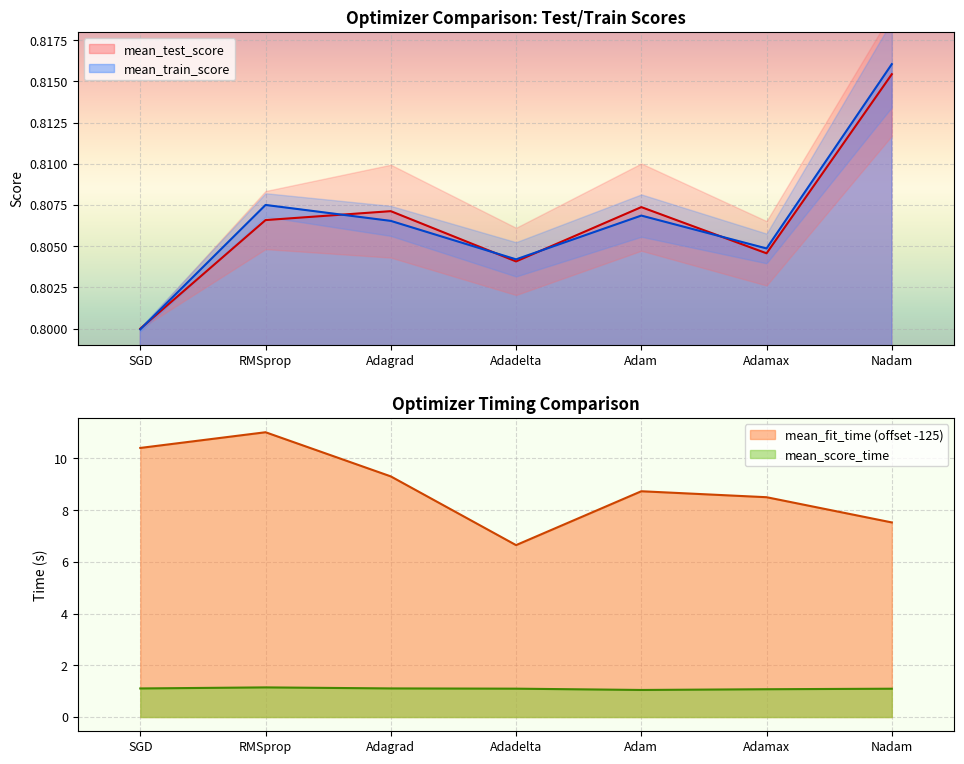

True or false: mean_test_score and mean_fit_time intersect in this chart.

False